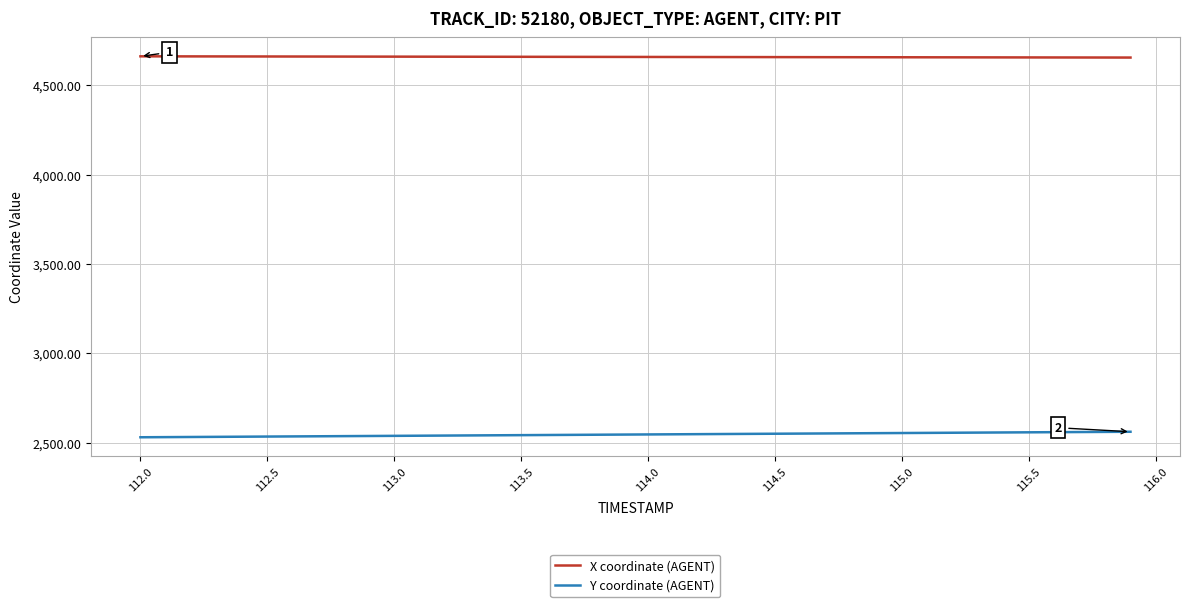

What is the highest value of the Y coordinate (AGENT) series?

2561.4